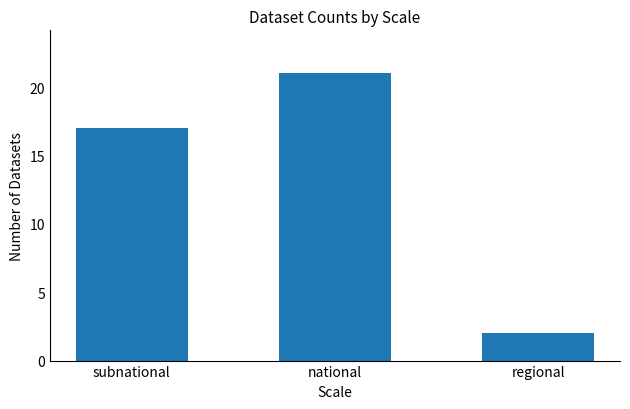

Rank the categories by value from lowest to highest.

regional, subnational, national